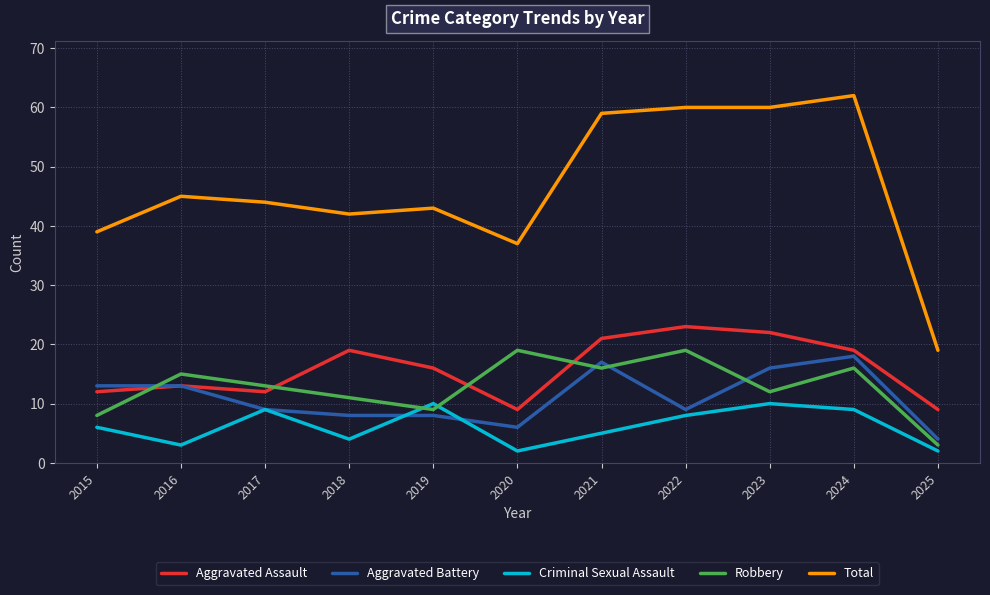

What is the average value of the Aggravated Assault series?

16